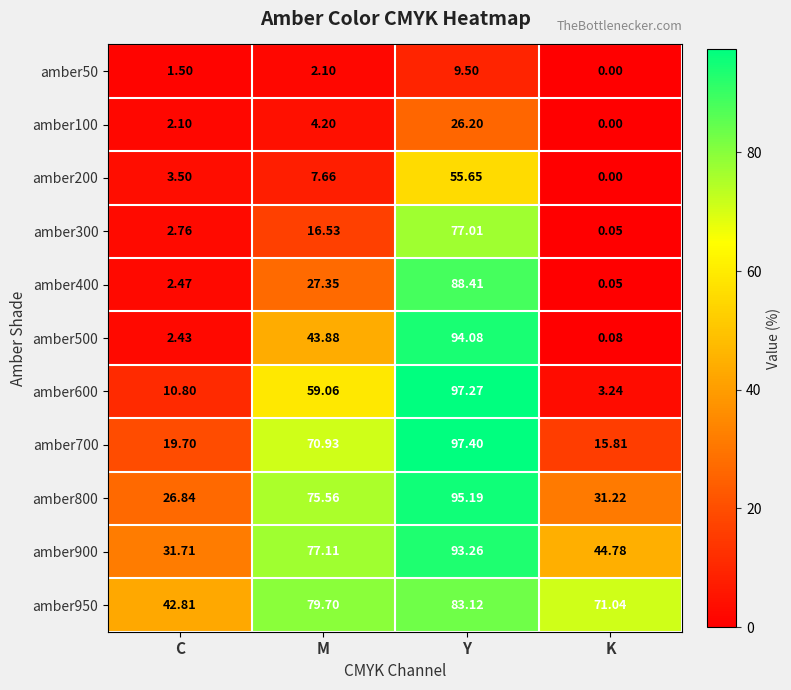

Which category has the lowest value in the amber100 series?

K